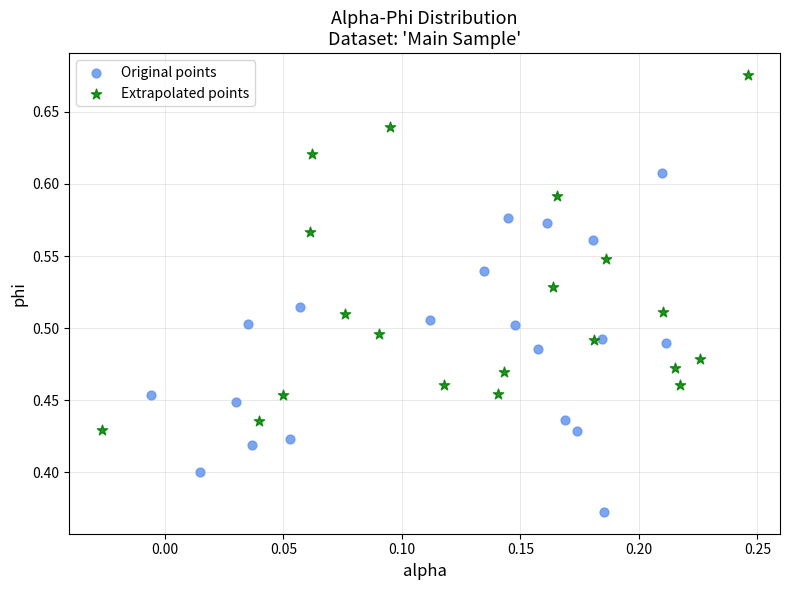

Which series contains the highest Y value?

Extrapolated points